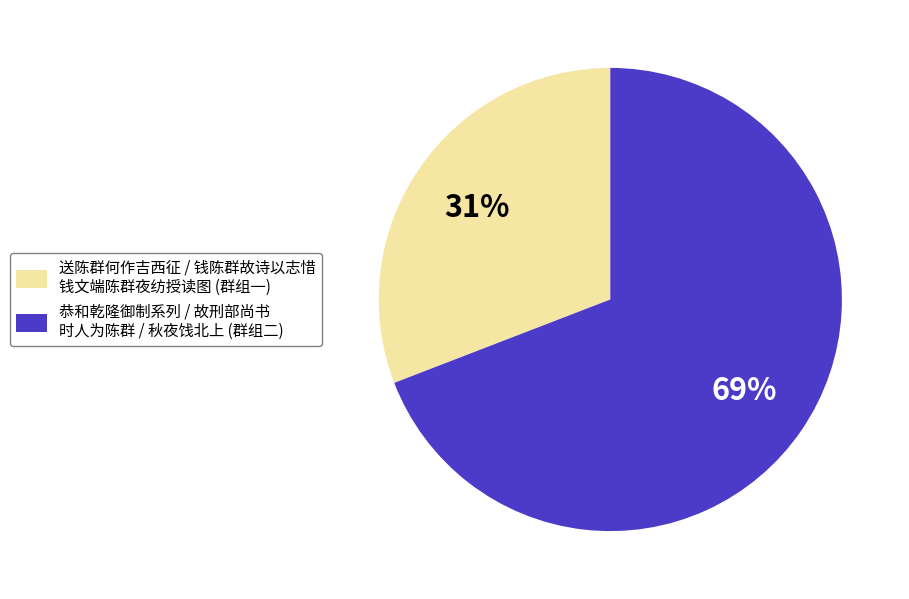

Is there any slice that represents more than half of the pie?

Yes